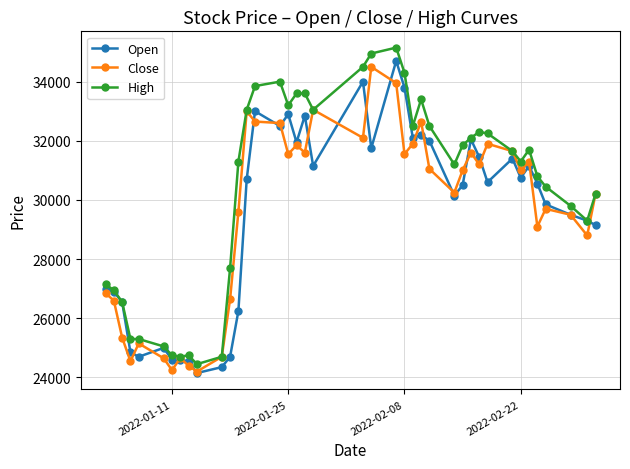

What is the value of the High point at the 30th from the left?

32100